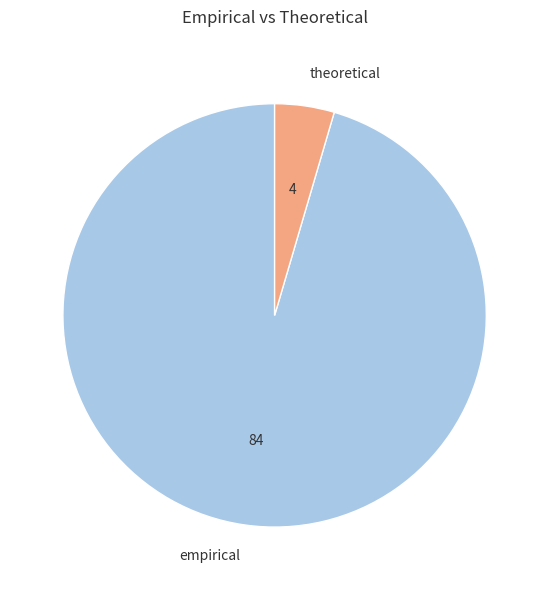

Rank the categories by value from lowest to highest.

theoretical, empirical